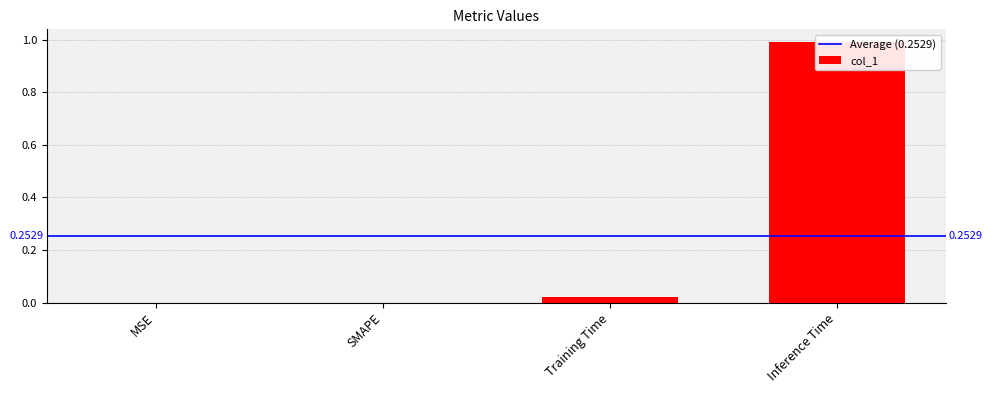

What is the difference between the maximum and minimum values?

1.0